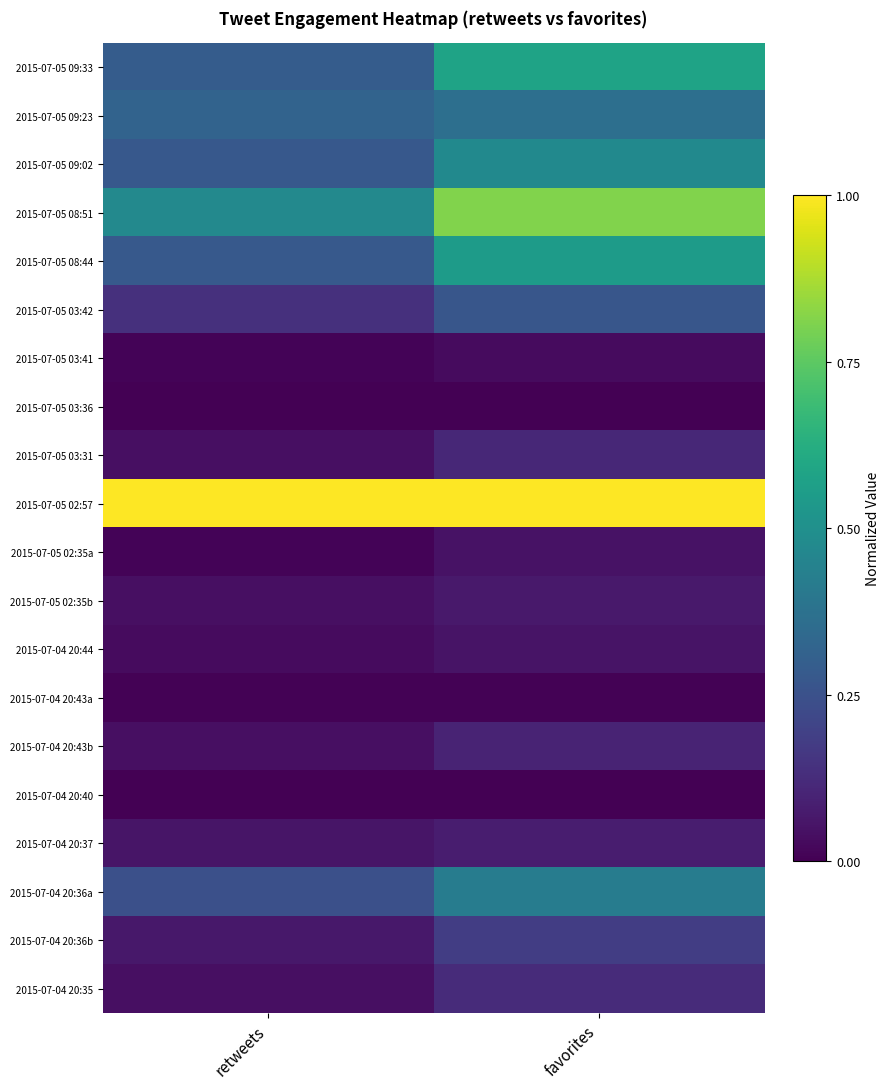

Which series has the largest total across all categories?

2015-07-05 02:57